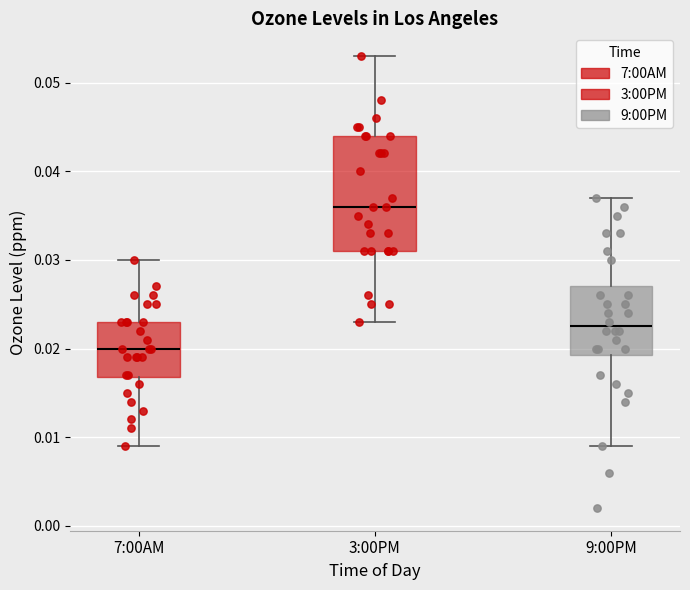

Which box is the tallest, from its lower edge to its upper edge?

3:00PM